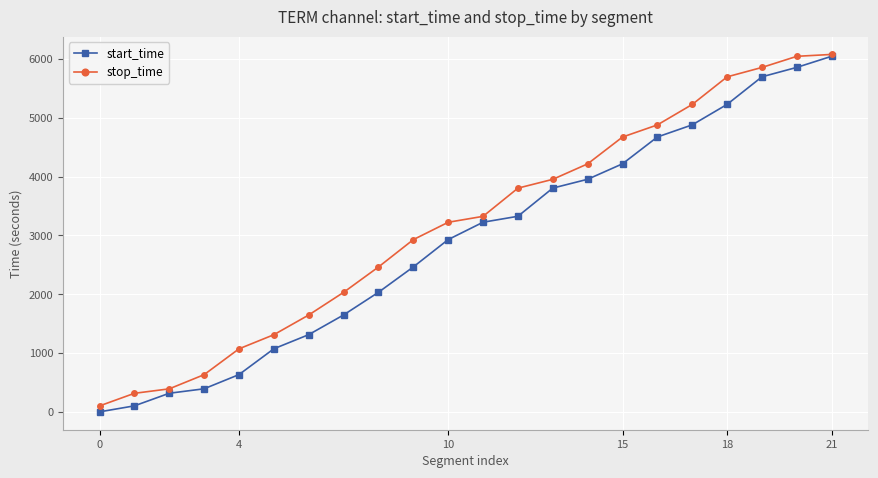

Rank the series by their average value, from lowest to highest.

start_time, stop_time